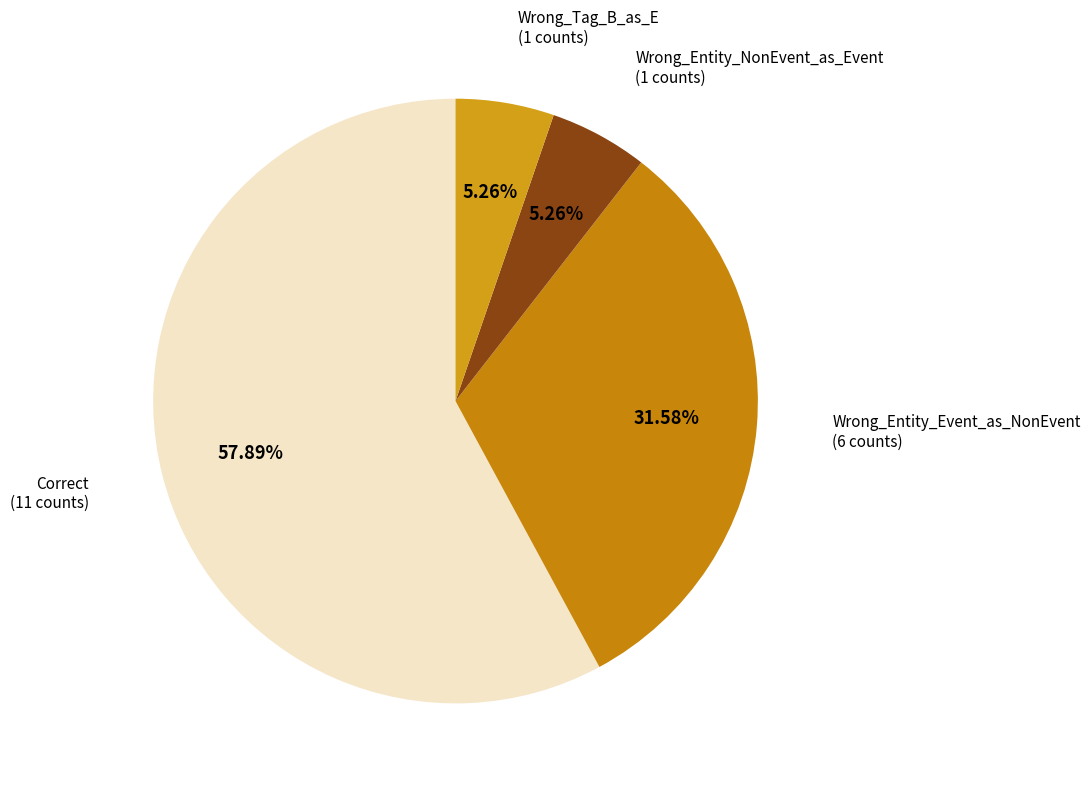

Is there a majority slice in this chart?

Yes